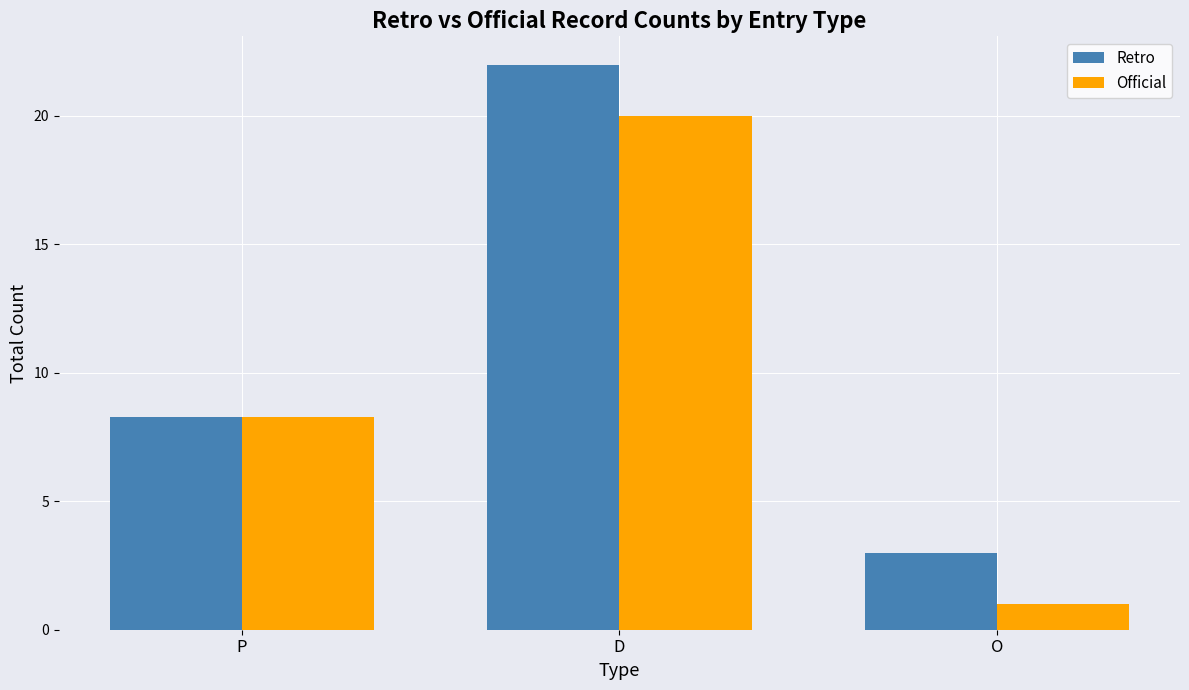

Which series changed the most between P and D?

Retro